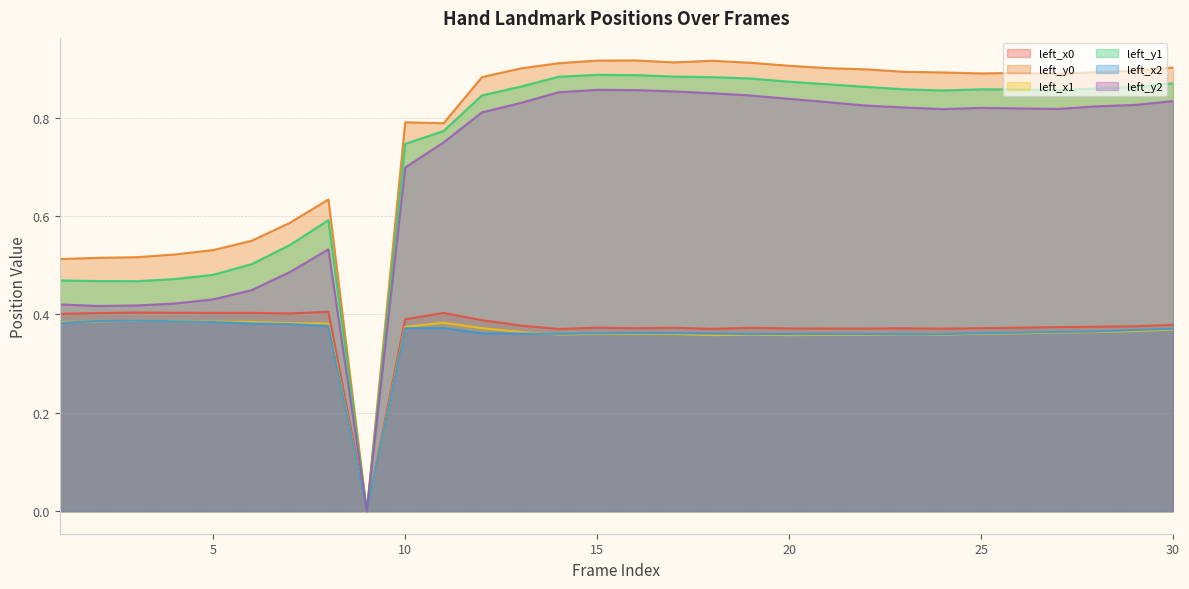

Reading left to right, list all the values displayed in this chart.

left_x0: 0.4	0.4	0.4	0.4	0.4	0.4	0.4	0.4	0.0	0.4	0.4	0.4	0.4	0.4	0.4	0.4	0.4	0.4	0.4	0.4	0.4	0.4	0.4	0.4	0.4	0.4	0.4	0.4	0.4	0.4
left_y0: 0.5	0.5	0.5	0.5	0.5	0.5	0.6	0.6	0.0	0.8	0.8	0.9	0.9	0.9	0.9	0.9	0.9	0.9	0.9	0.9	0.9	0.9	0.9	0.9	0.9	0.9	0.9	0.9	0.9	0.9
left_x1: 0.4	0.4	0.4	0.4	0.4	0.4	0.4	0.4	0.0	0.4	0.4	0.4	0.4	0.4	0.4	0.4	0.4	0.4	0.4	0.4	0.4	0.4	0.4	0.4	0.4	0.4	0.4	0.4	0.4	0.4
left_y1: 0.5	0.5	0.5	0.5	0.5	0.5	0.5	0.6	0.0	0.7	0.8	0.8	0.9	0.9	0.9	0.9	0.9	0.9	0.9	0.9	0.9	0.9	0.9	0.9	0.9	0.9	0.9	0.9	0.9	0.9
left_x2: 0.4	0.4	0.4	0.4	0.4	0.4	0.4	0.4	0.0	0.4	0.4	0.4	0.4	0.4	0.4	0.4	0.4	0.4	0.4	0.4	0.4	0.4	0.4	0.4	0.4	0.4	0.4	0.4	0.4	0.4
left_y2: 0.4	0.4	0.4	0.4	0.4	0.4	0.5	0.5	0.0	0.7	0.7	0.8	0.8	0.9	0.9	0.9	0.9	0.9	0.8	0.8	0.8	0.8	0.8	0.8	0.8	0.8	0.8	0.8	0.8	0.8